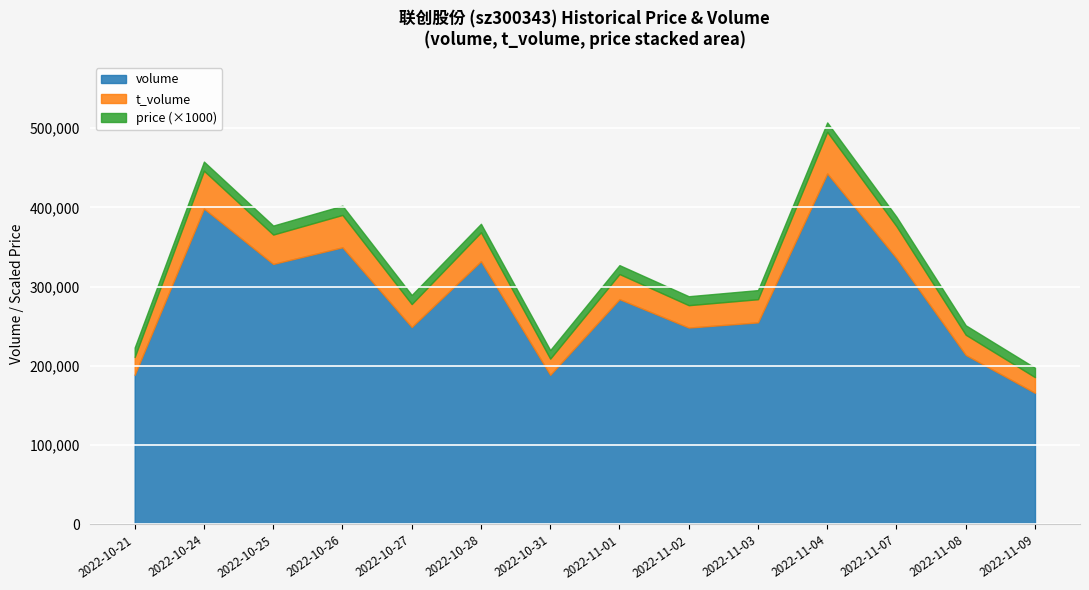

At how many categories does at least one series exceed 352098?

2